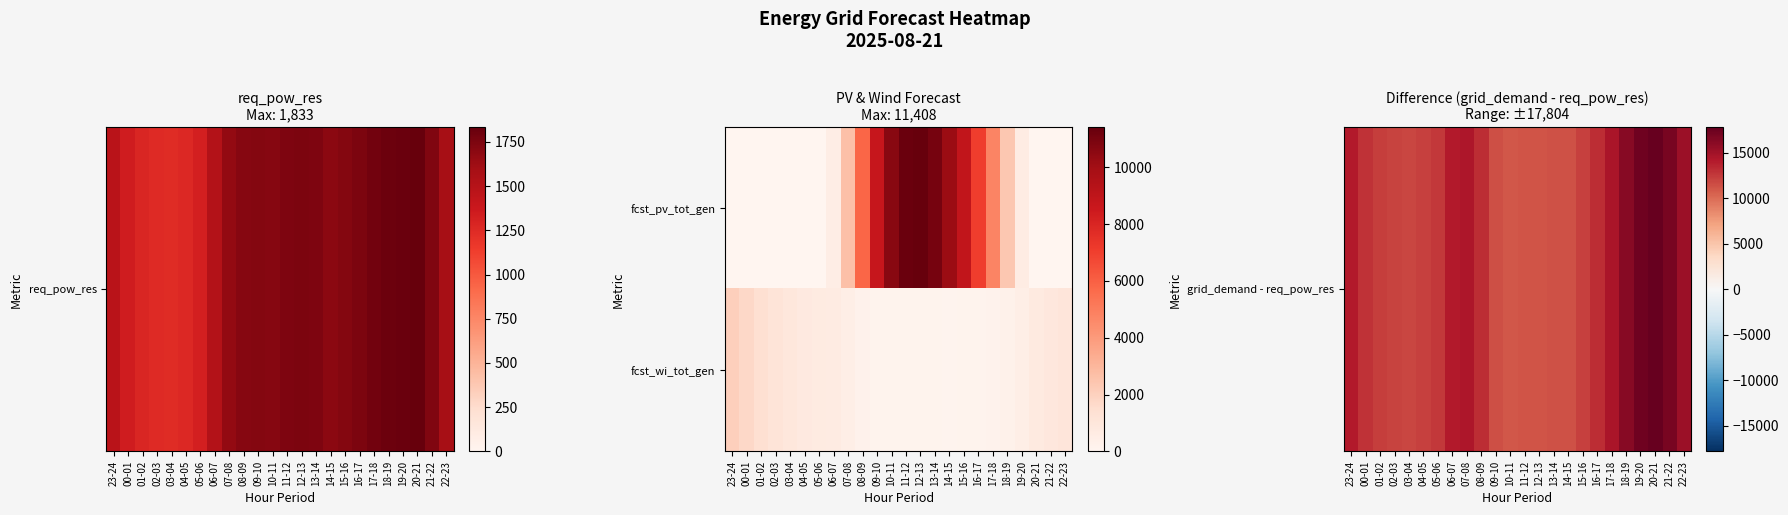

Rank the series by their average value, from highest to lowest.

grid_demand - req_pow_res, fcst_wi_tot_gen